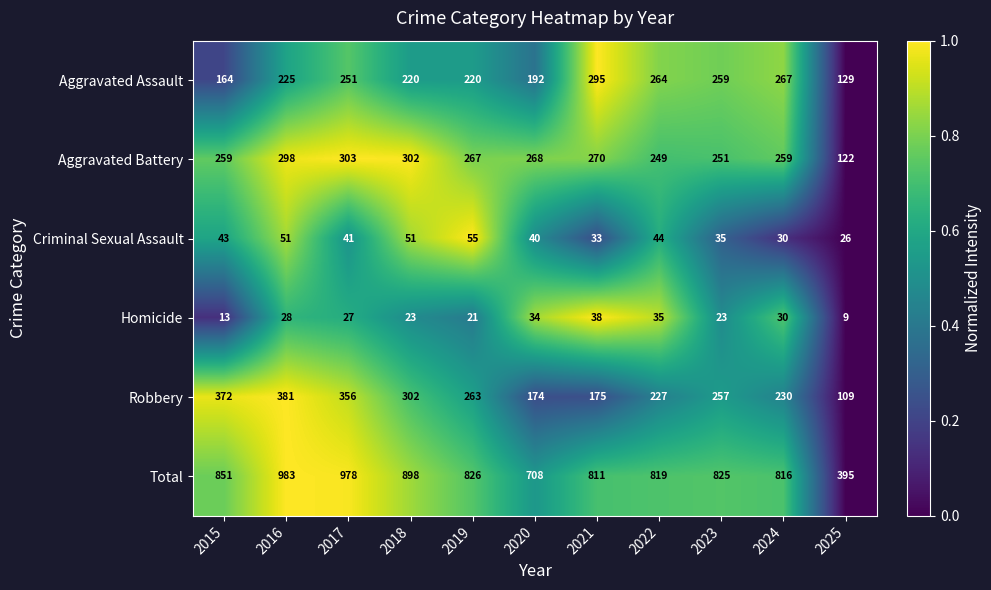

What is the difference between the highest and lowest values at 2017?

951